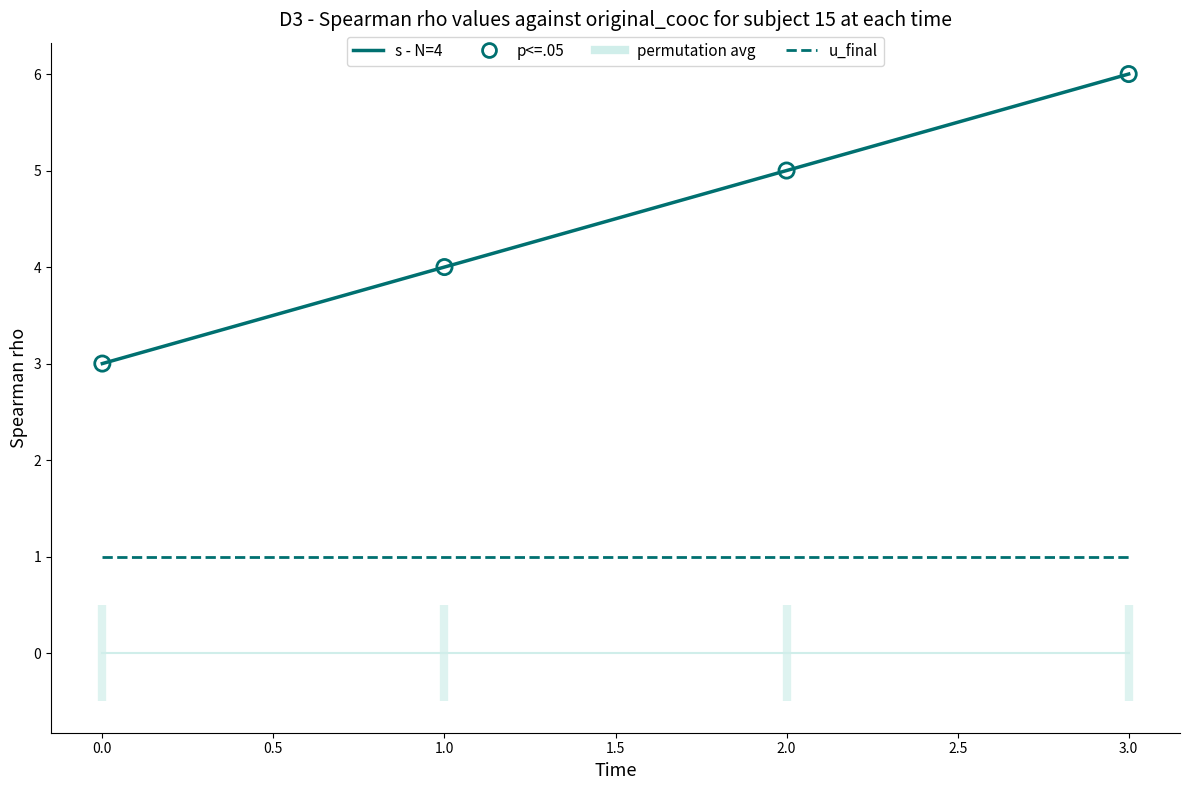

Which series reaches the minimum Y coordinate?

permutation avg